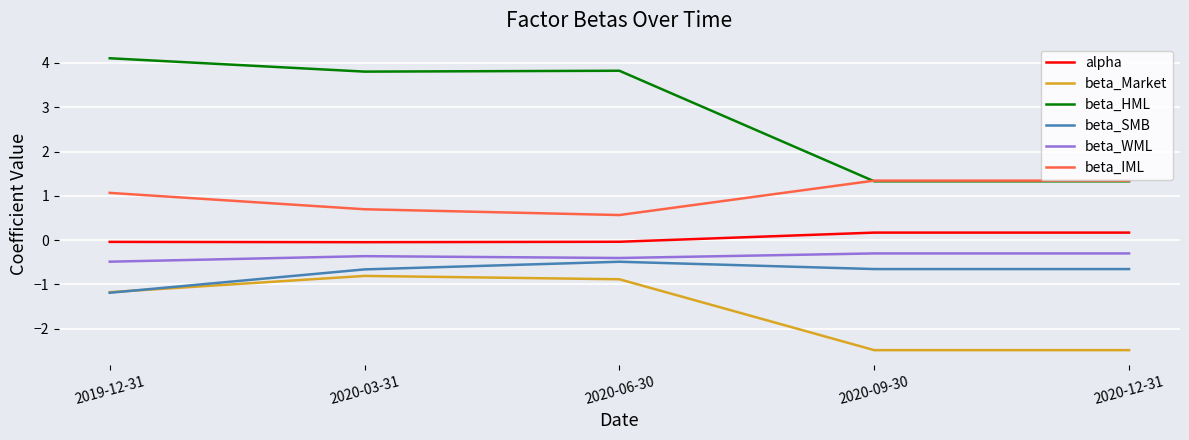

True or false: beta_HML and alpha intersect in this chart.

False